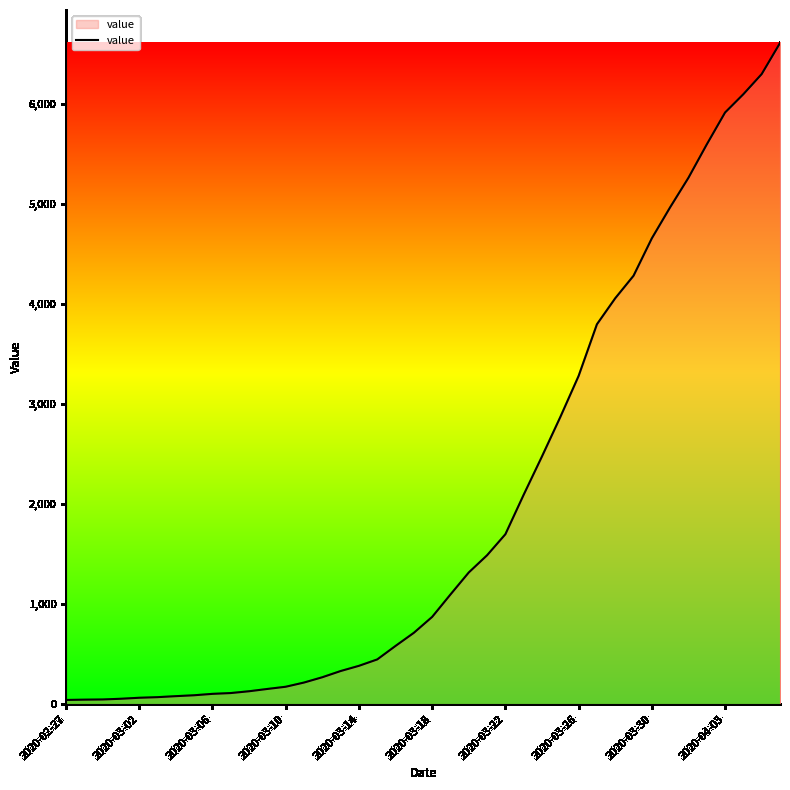

What is the greatest value displayed?

6606